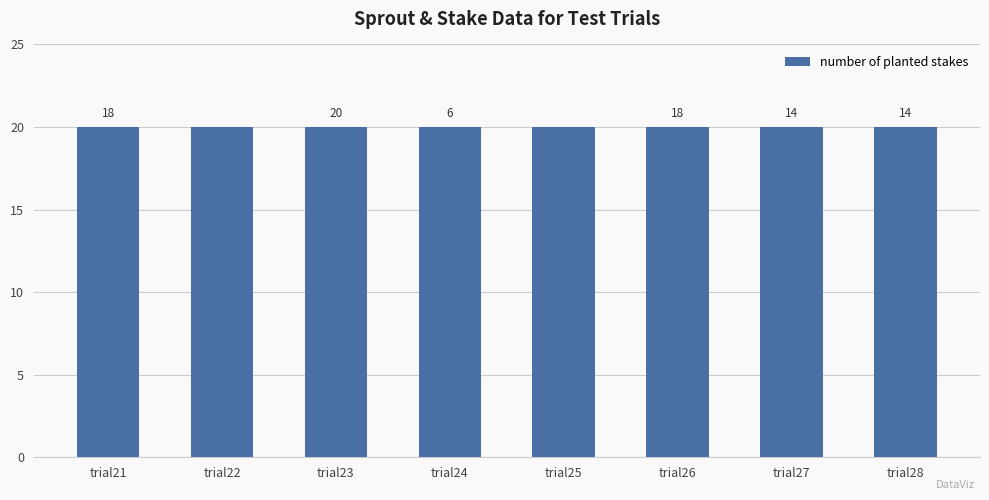

What is the value of the number of planted stakes bar at the 5th from the left?

20